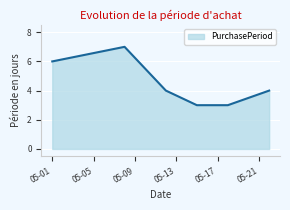

What is the sum of all values?

27